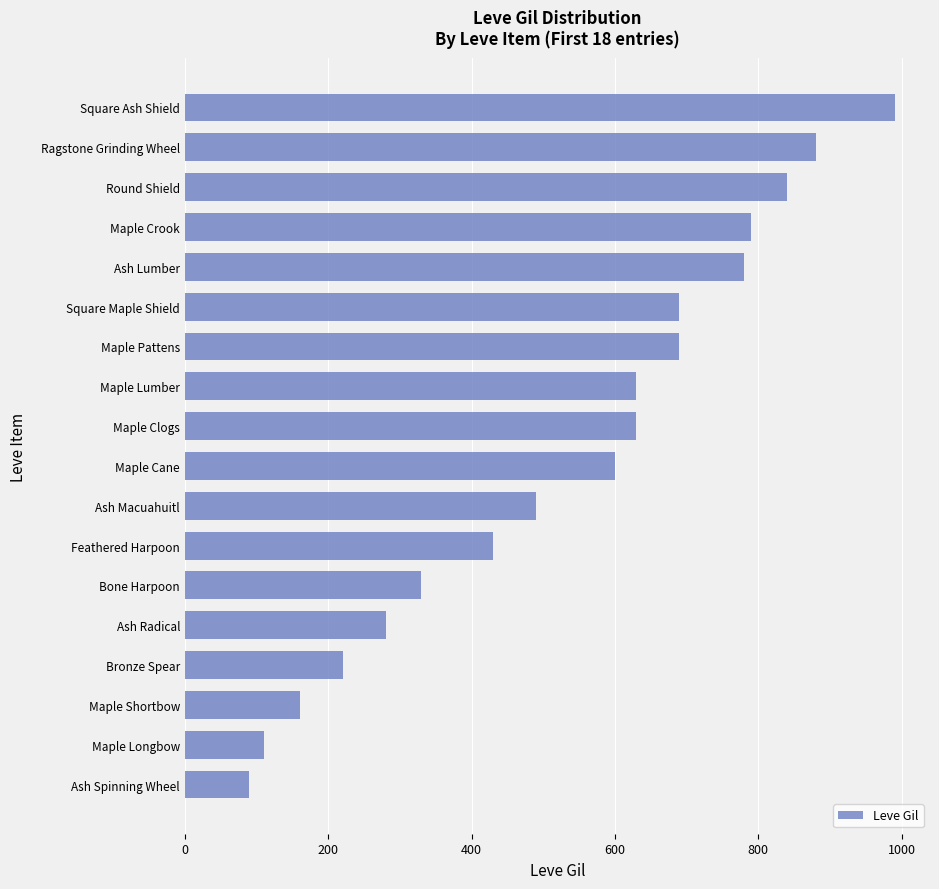

Reading top to bottom, extract all data points from this chart.

Square Ash Shield=990	Ragstone Grinding Wheel=880	Round Shield=840	Maple Crook=790	Ash Lumber=780	Square Maple Shield=690	Maple Pattens=690	Maple Lumber=630	Maple Clogs=630	Maple Cane=600	Ash Macuahuitl=490	Feathered Harpoon=430	Bone Harpoon=330	Ash Radical=280	Bronze Spear=220	Maple Shortbow=160	Maple Longbow=110	Ash Spinning Wheel=90